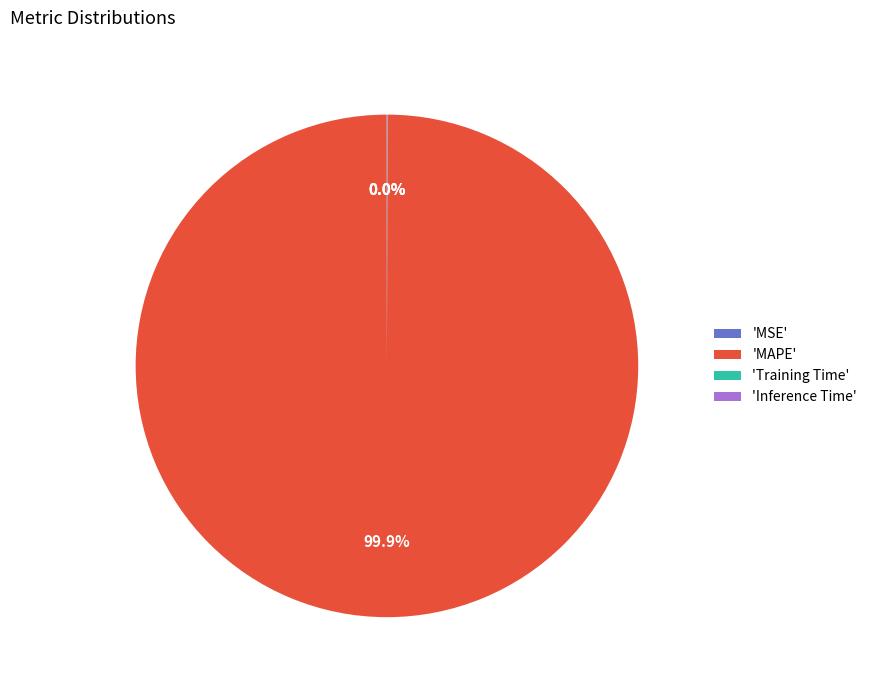

Which category accounts for the majority?

'MAPE'